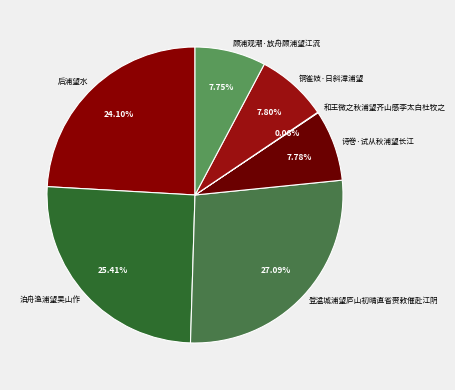

Do 铜雀妓·日斜漳浦望 and 登湓城浦望庐山初晴直省赍敕催赴江阴 together represent more than half of the pie?

No